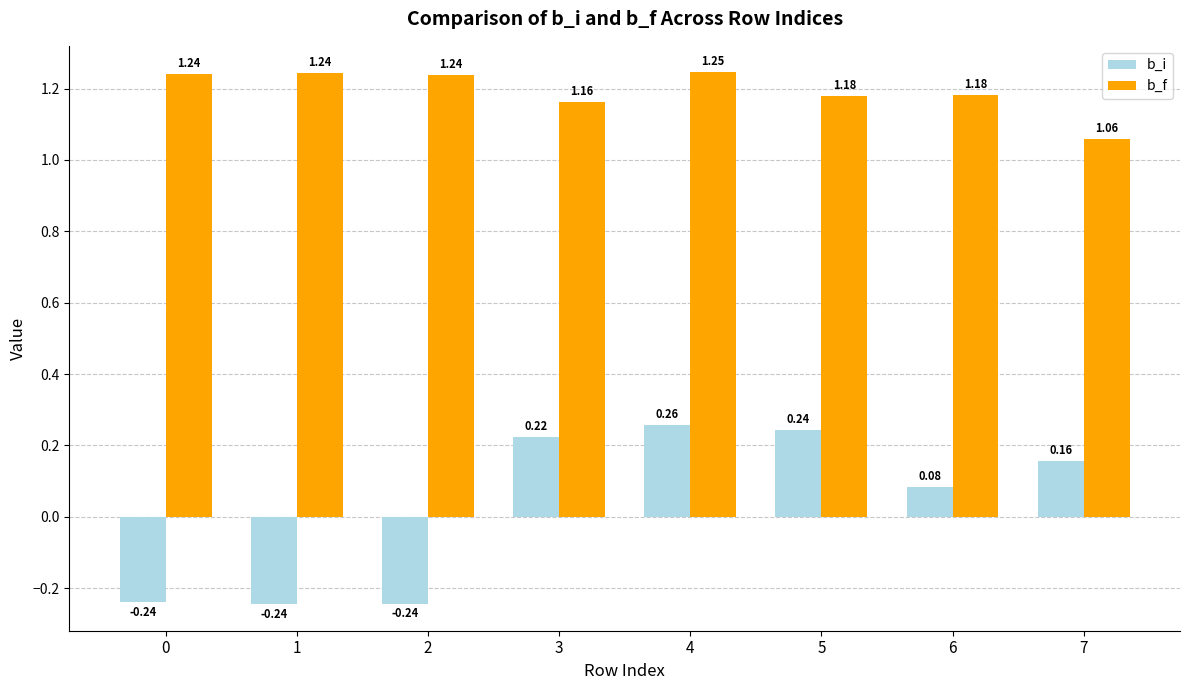

What is the difference between the second highest and minimum values in the b_i series?

0.5